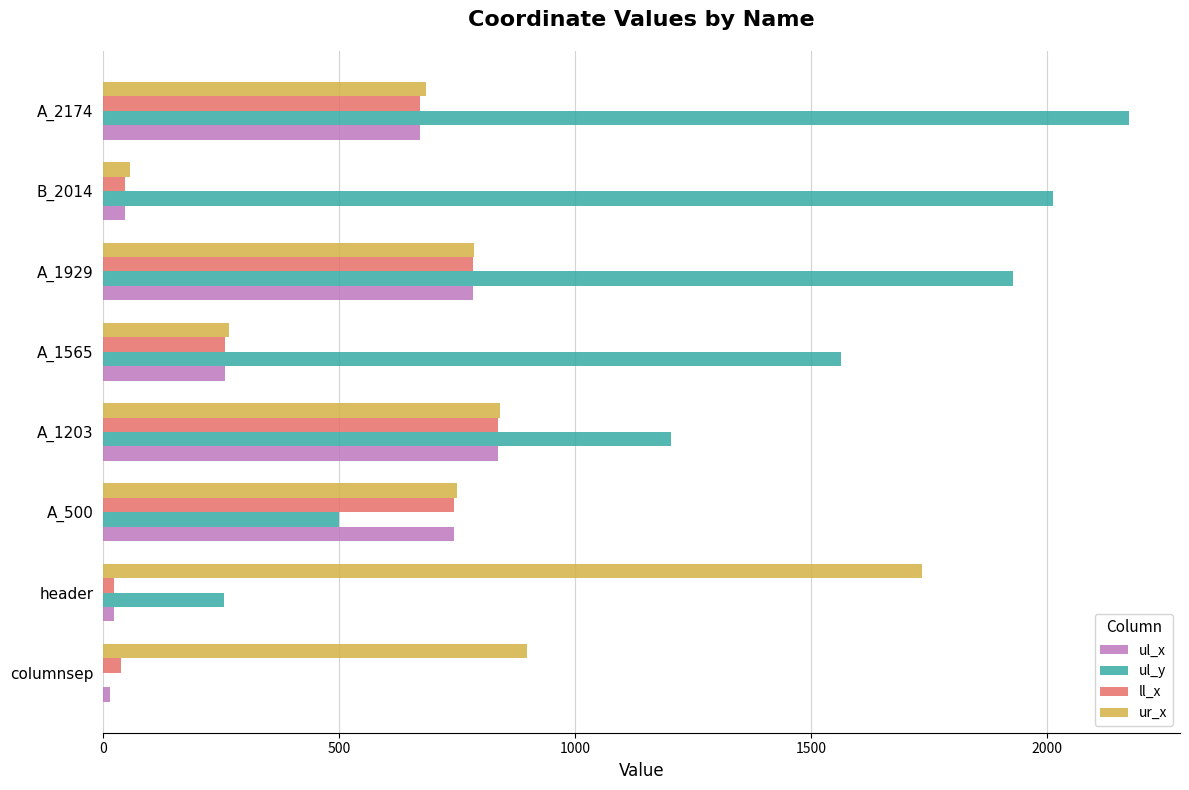

Between A_1203 and A_2174, which series saw the biggest shift?

ul_y